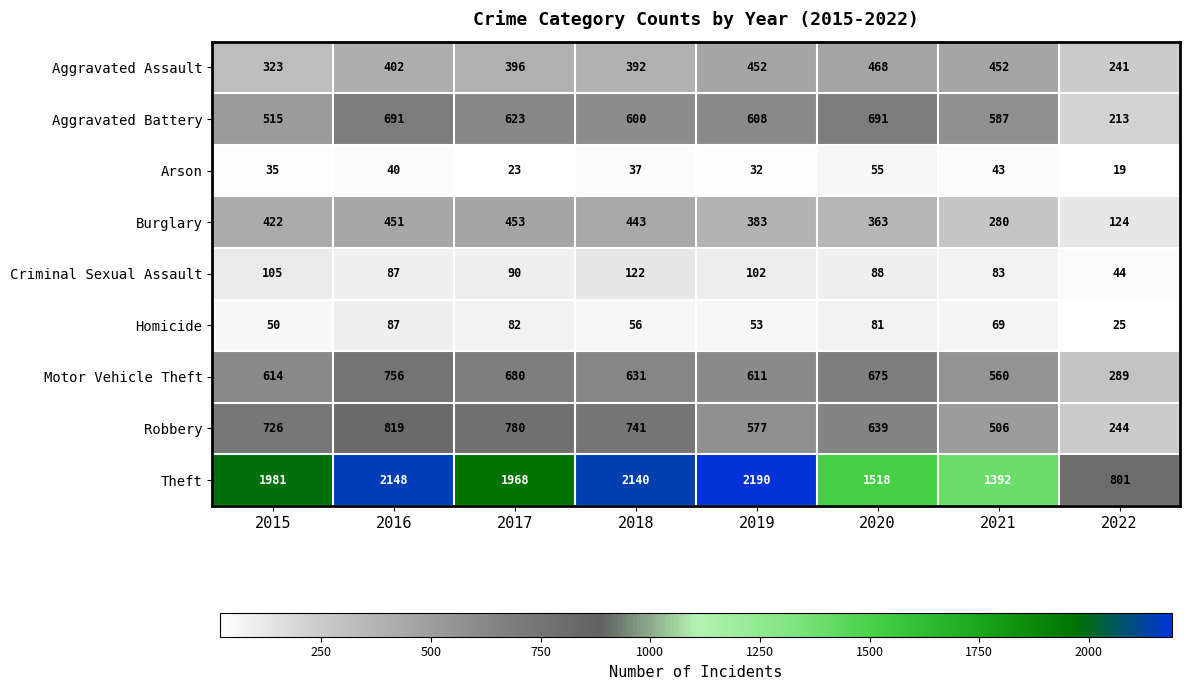

Which series has the largest range (max minus min)?

Theft